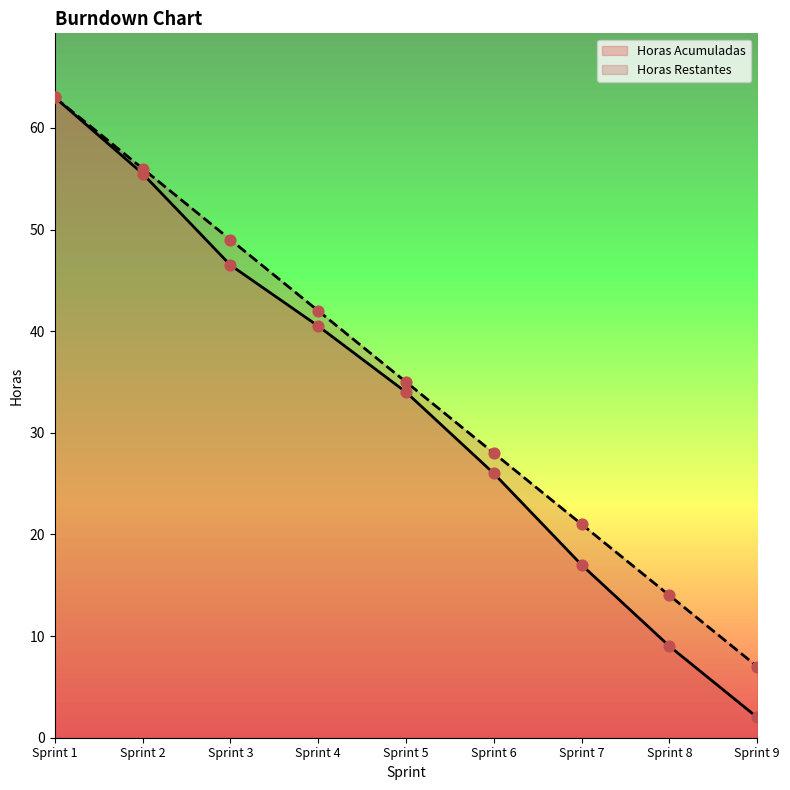

Which series contains the highest Y value?

Horas Acumuladas